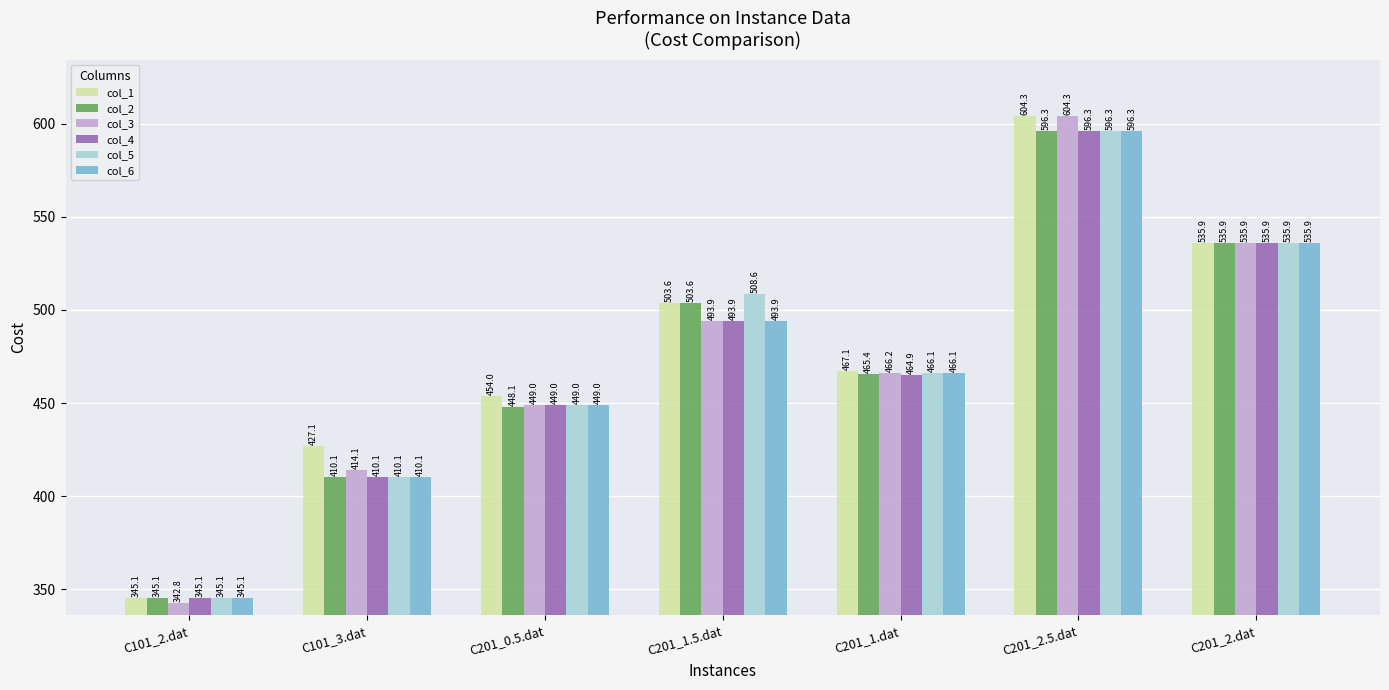

Is it true that col_5 equals 602.6 at C101_2.dat?

False